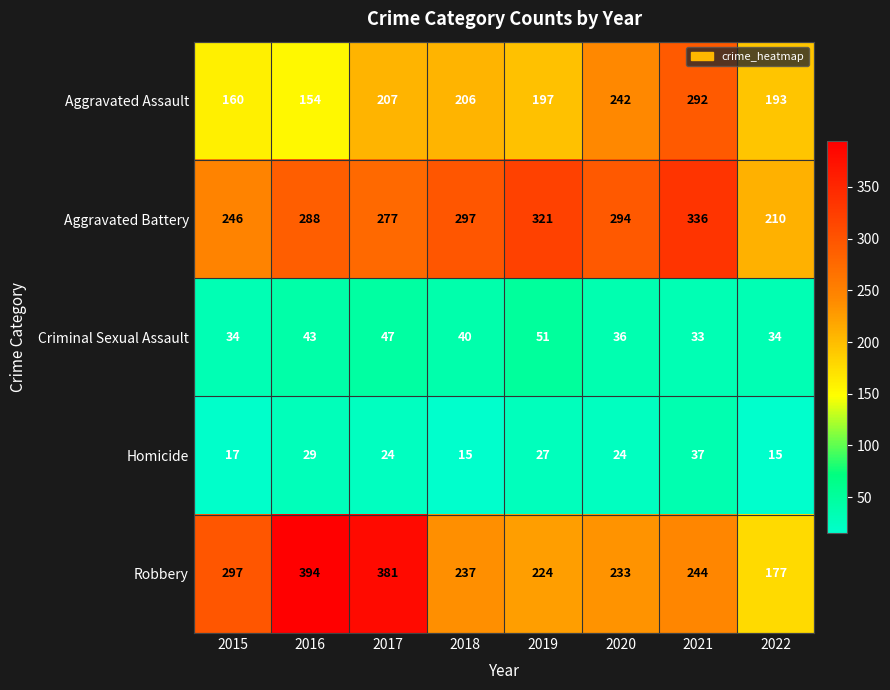

What is the average value of the Robbery series?

273